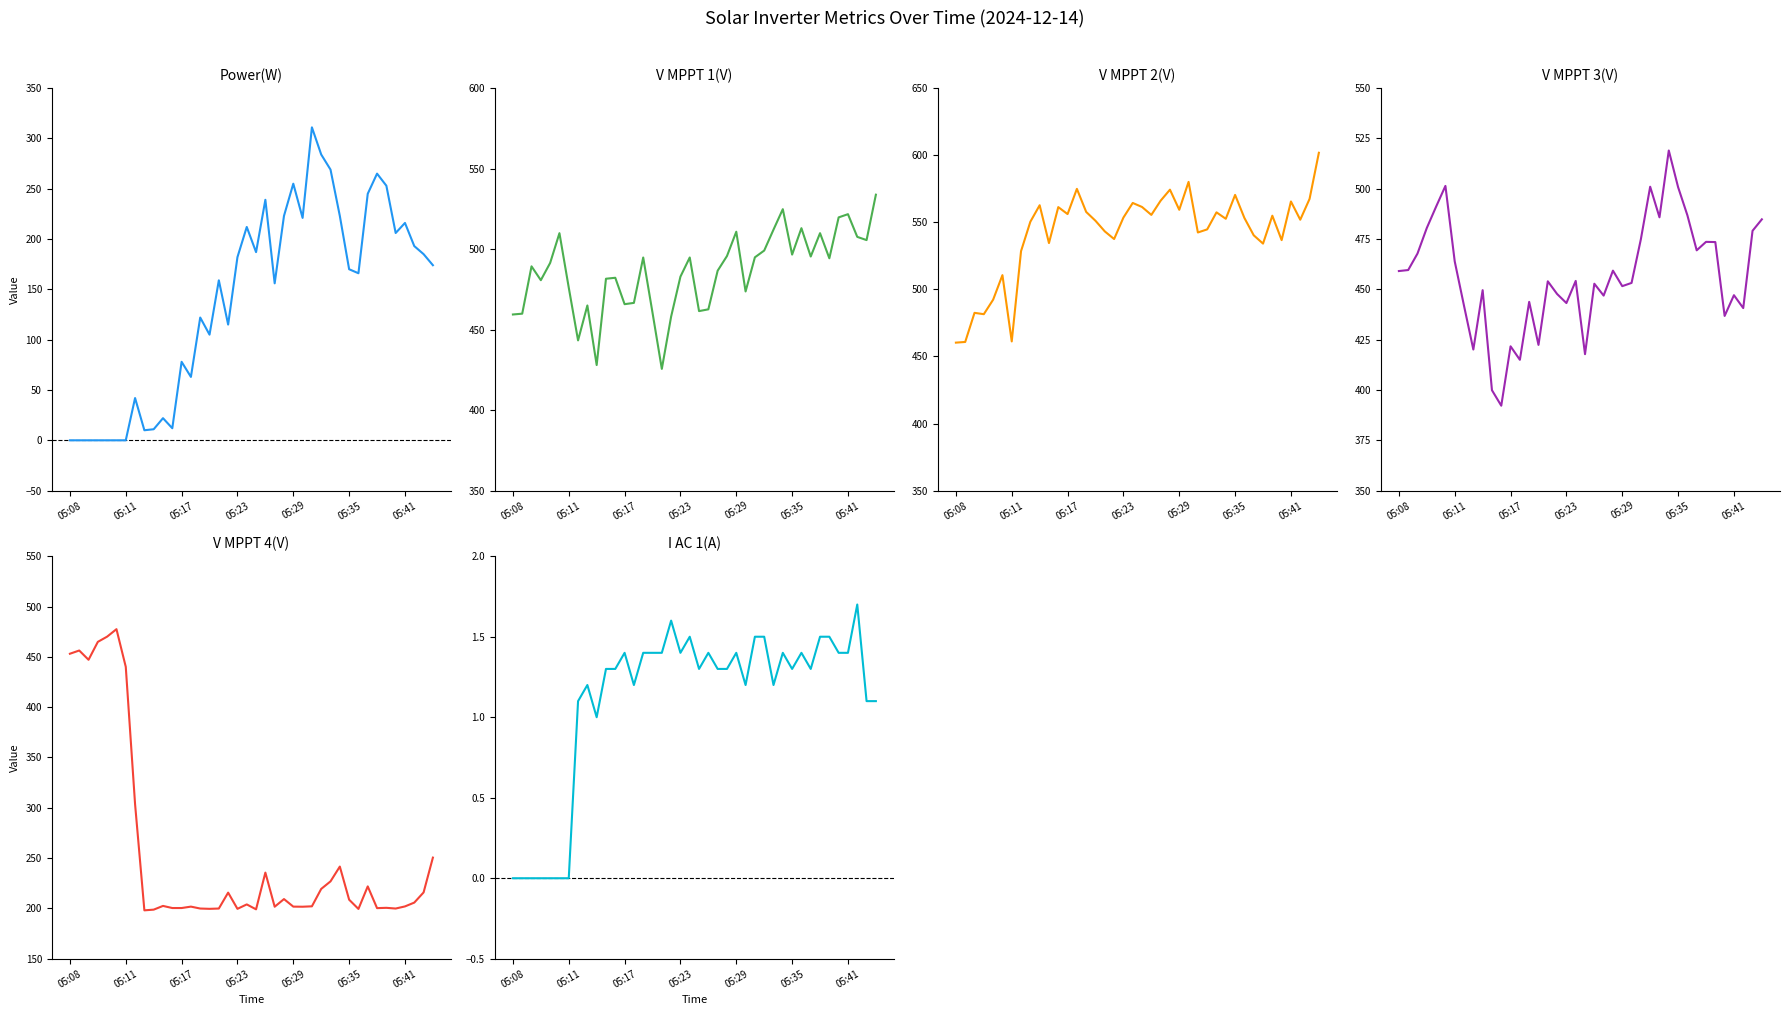

What is the difference between the V MPPT 2(V) values at 05:23 and 10?

53.0